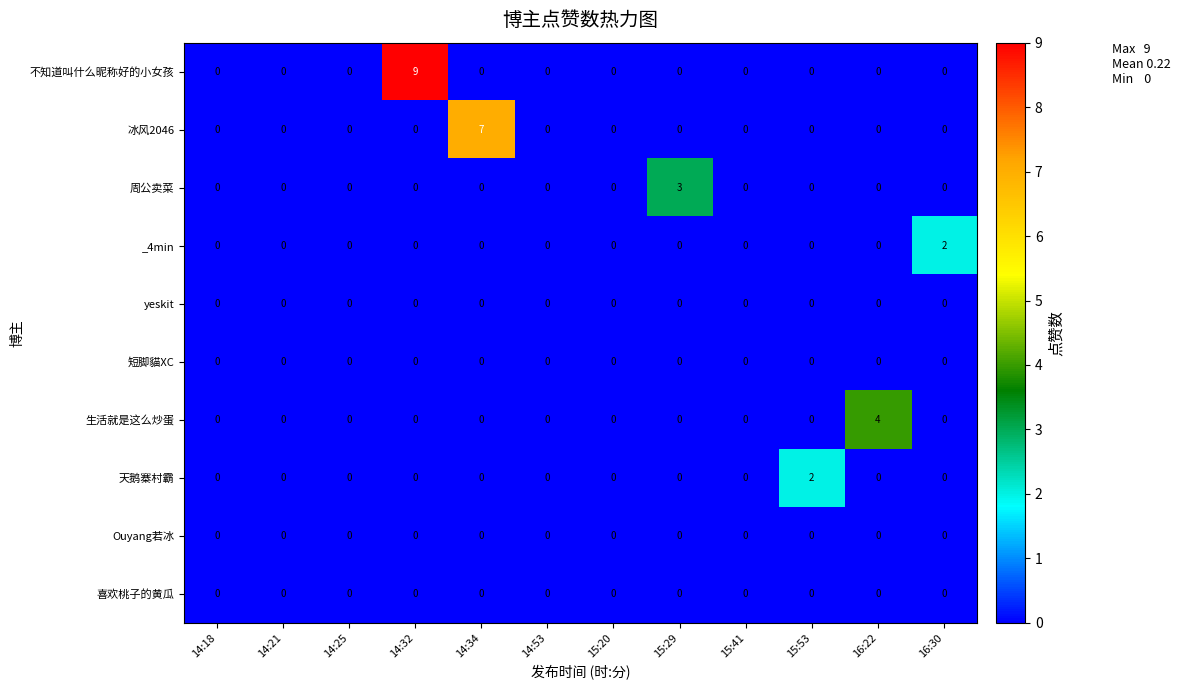

The 生活就是这么炒蛋 series shows 2 at 15:53. True or false?

False